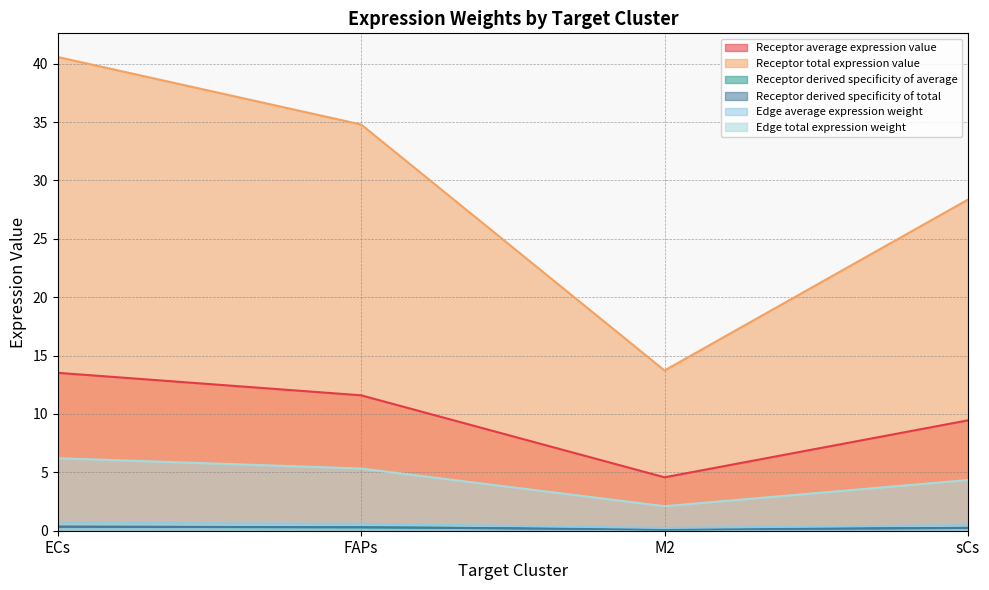

What are all the series names shown in the legend?

Receptor average expression value, Receptor total expression value, Receptor derived specificity of average, Receptor derived specificity of total, Edge average expression weight, Edge total expression weight